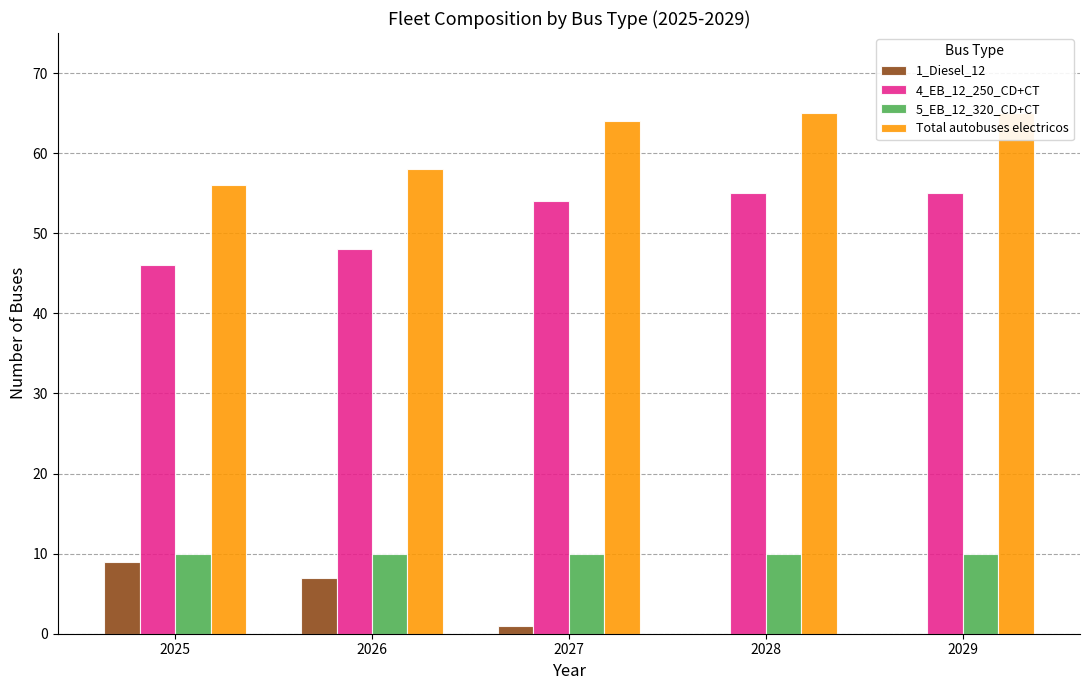

Is it true that 5_EB_12_320_CD+CT equals 6 at 2025?

False